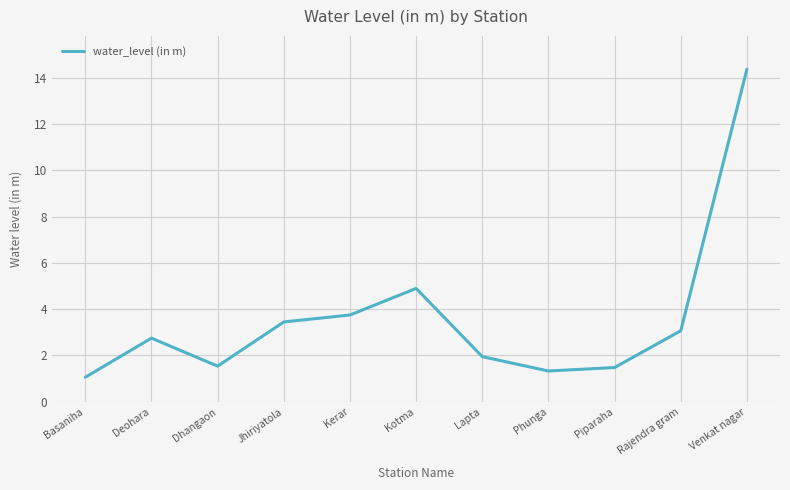

Which label corresponds to the largest value in the chart?

Venkat nagar